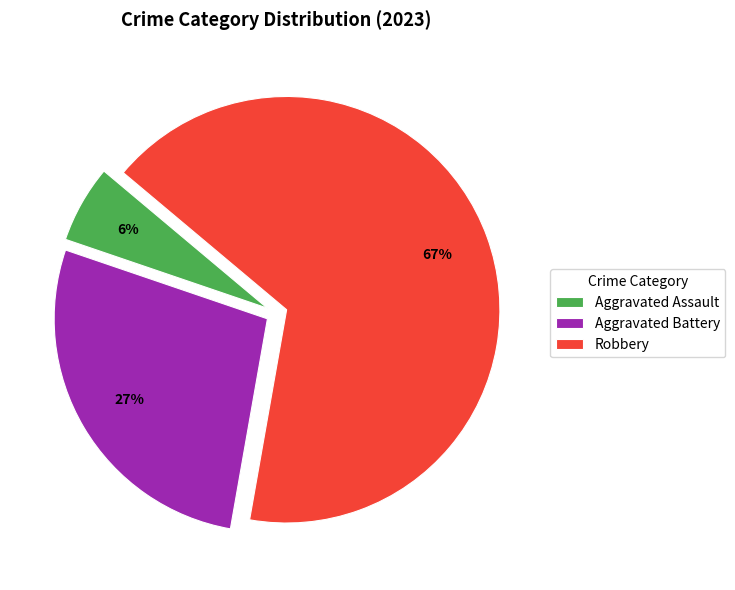

To the nearest percent, what is the combined percentage of Aggravated Assault and Robbery?

73%